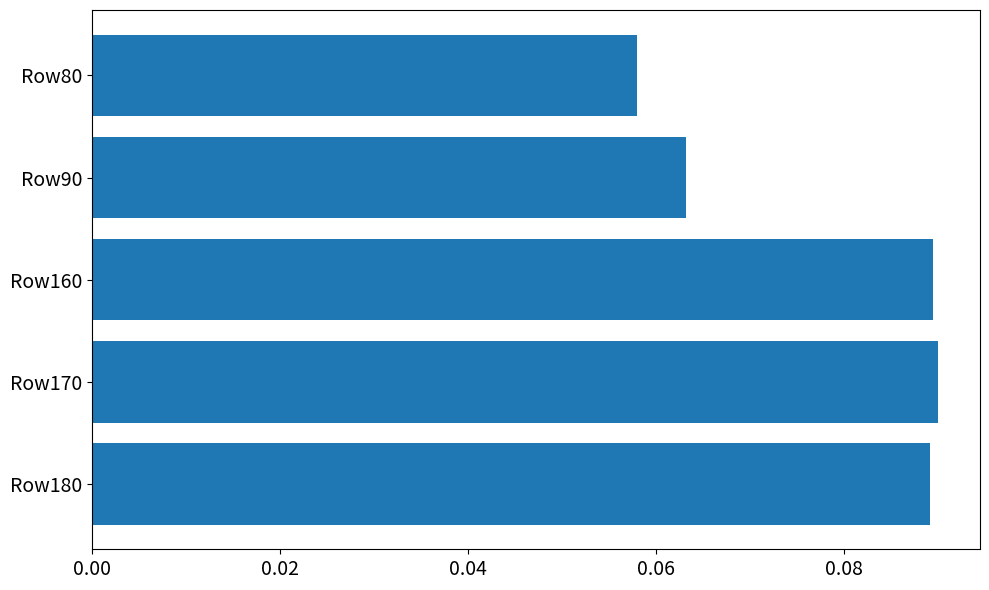

How many values are between 0 and 1?

5